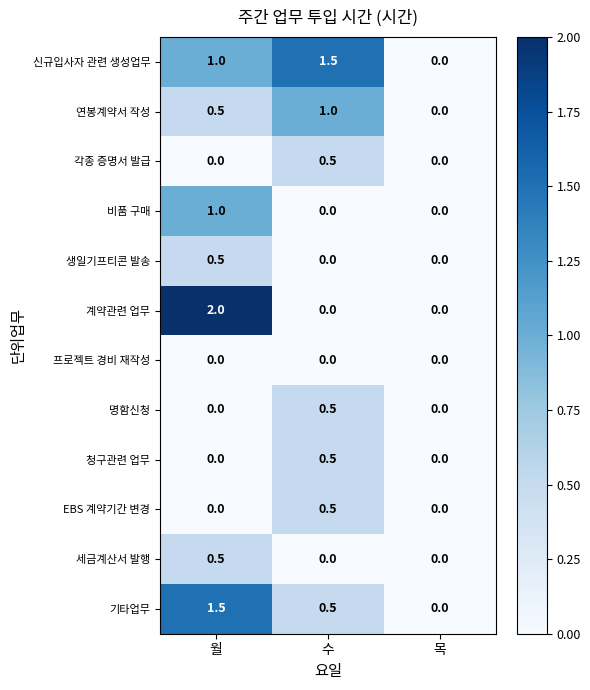

What is the difference between the maximum and second lowest values in the 계약관련 업무 series?

2.0